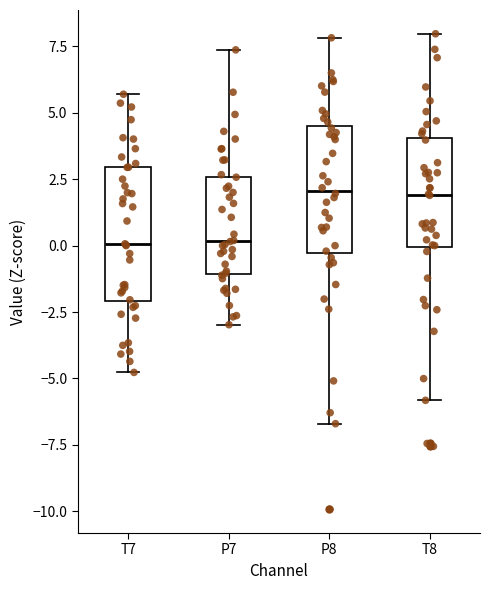

Where does the lower whisker of the box for P7 end on the y-axis? The values are not printed on the chart, so give them approximately, as read against the axis.

-3.0